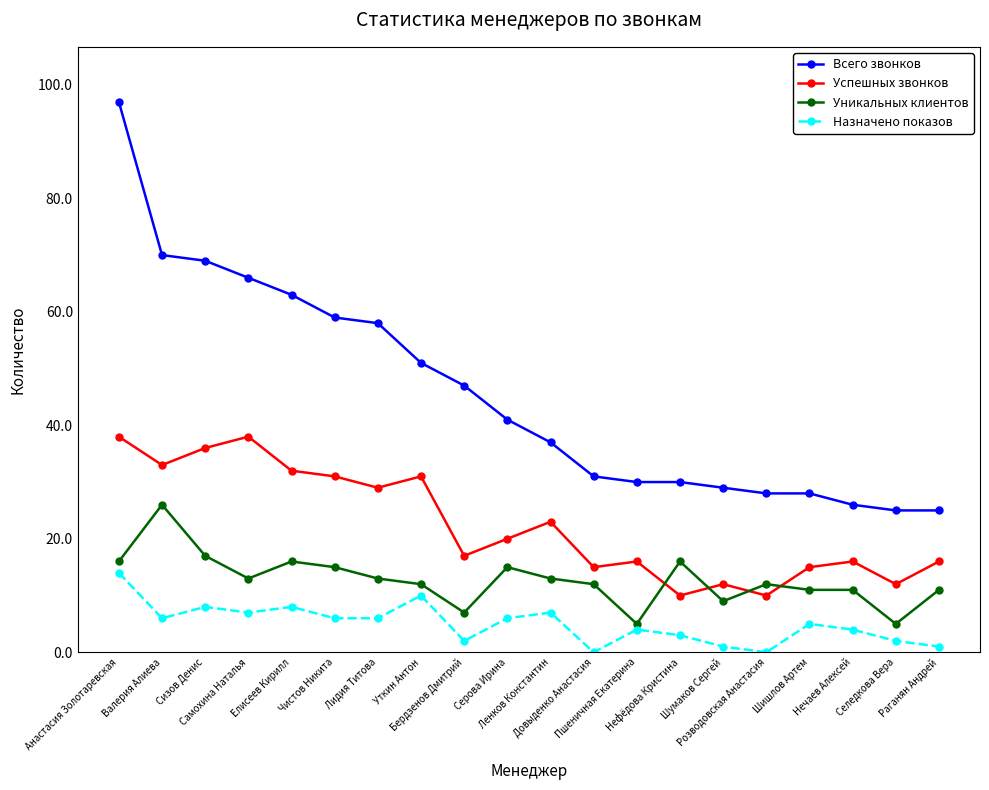

What is the highest value of the Всего звонков series?

97